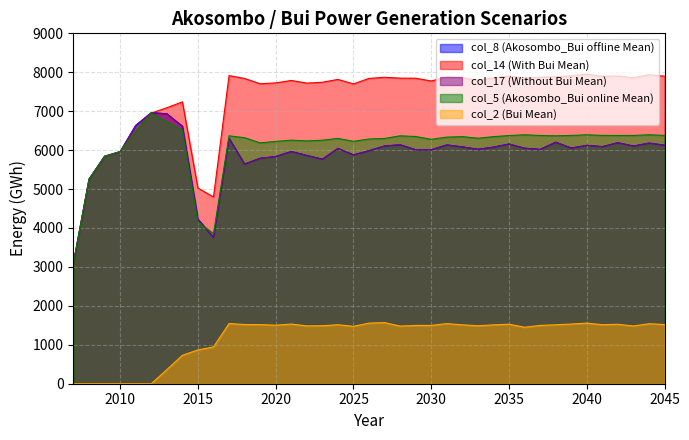

In col_2 (Bui Mean), how many points are higher than both neighbors (excluding endpoints)?

9